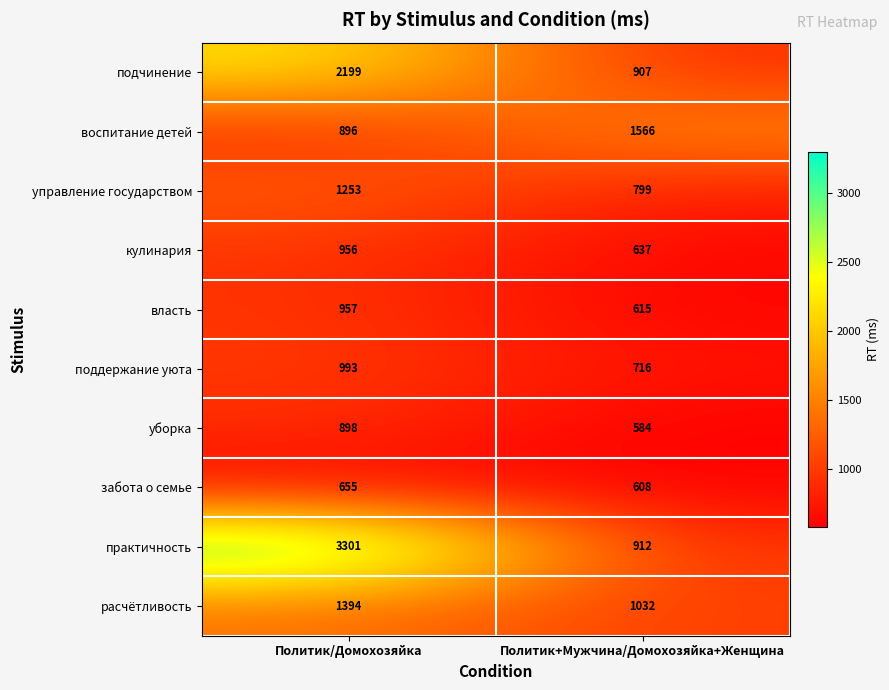

True or false: поддержание уюта has a value of 490 at Политик+Мужчина/Домохозяйка+Женщина.

False